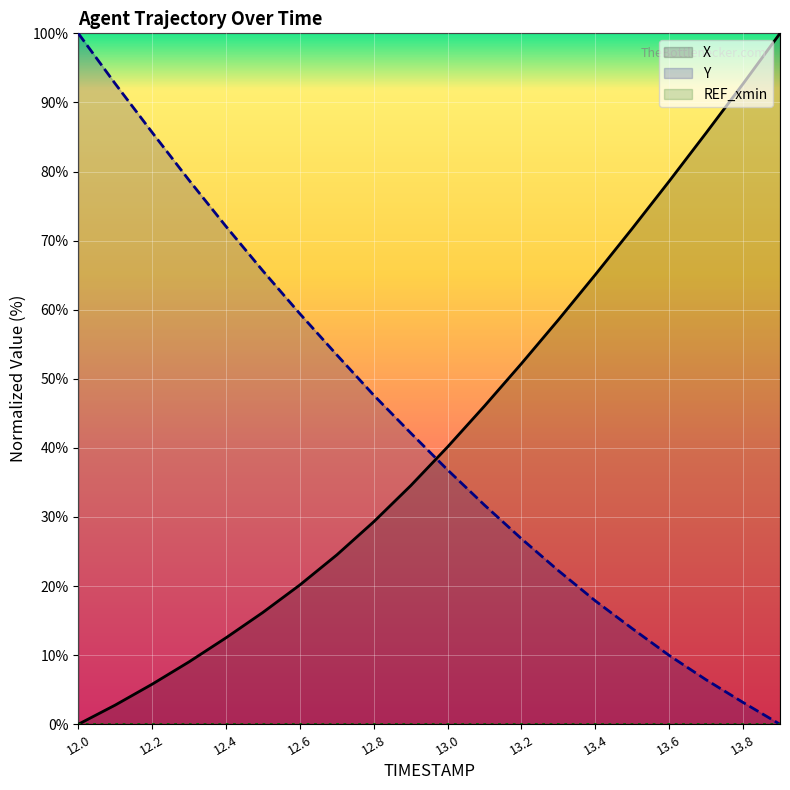

Which series has the widest spread of values?

X